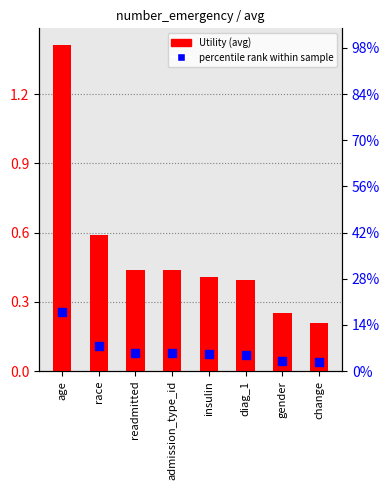

Which series has the widest spread of Y values?

Utility (avg)